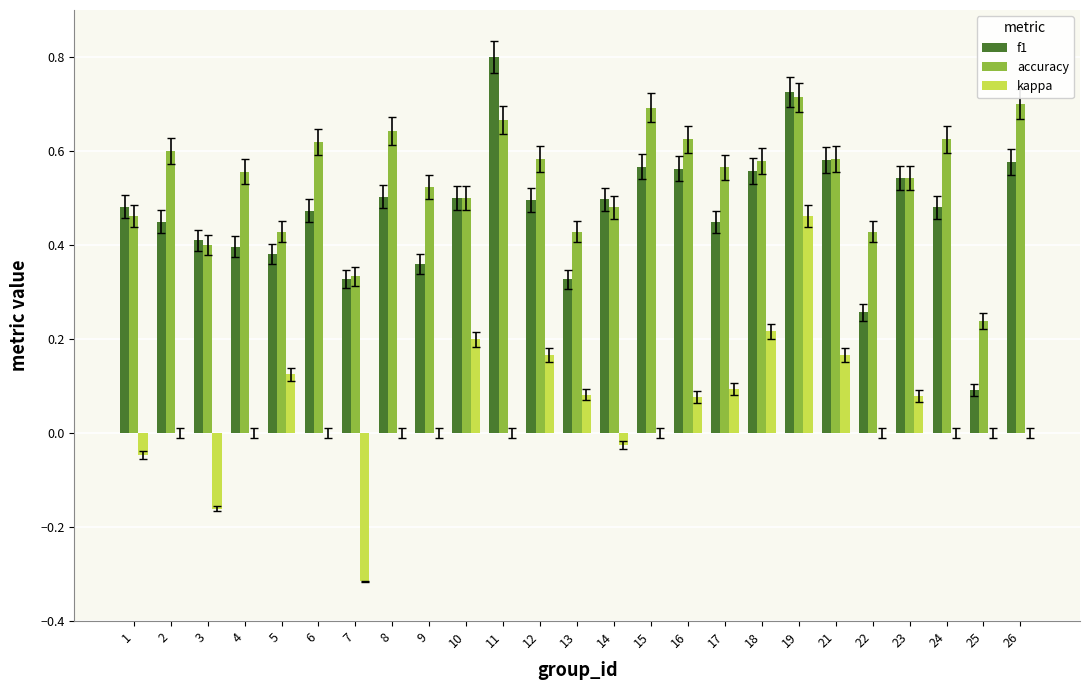

Which category has the highest value across all series?

11